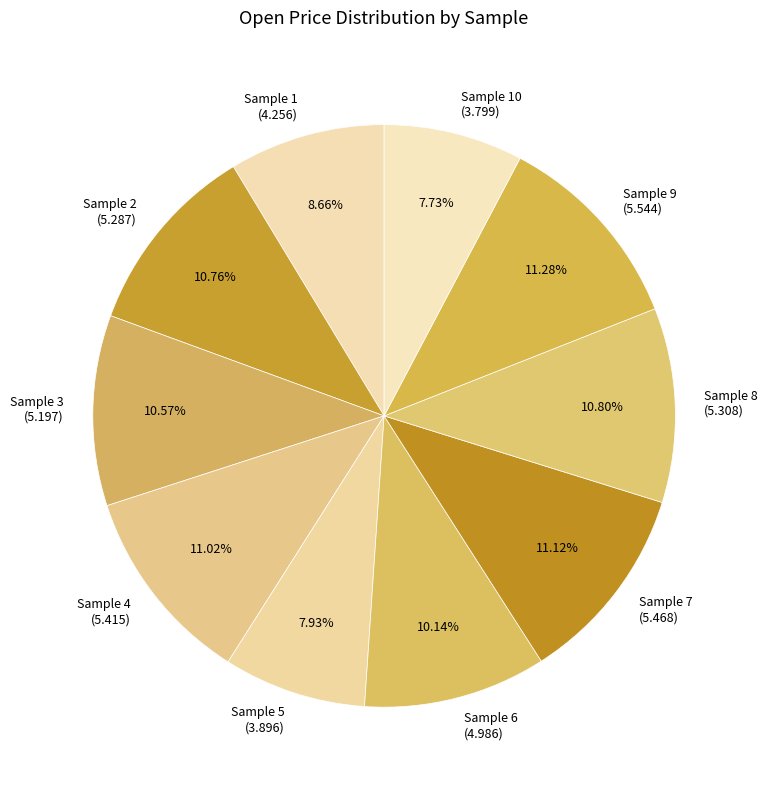

Approximately how many times larger is the value at Sample 4 (5.415) compared to Sample 5 (3.896)?

1.4